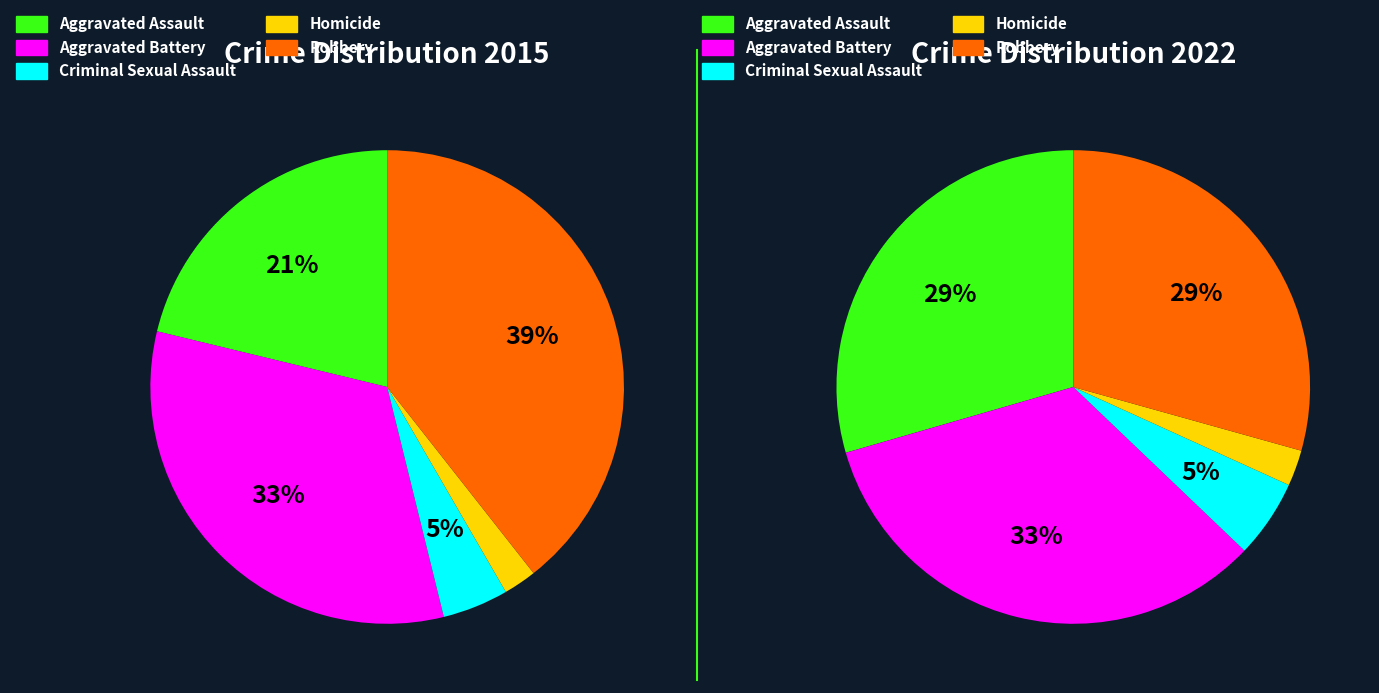

Does Aggravated Battery account for over 50% of the chart?

No